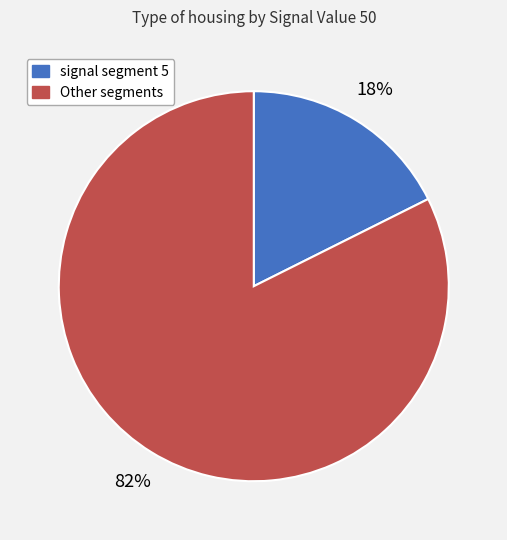

Is there any slice that represents more than half of the pie?

Yes